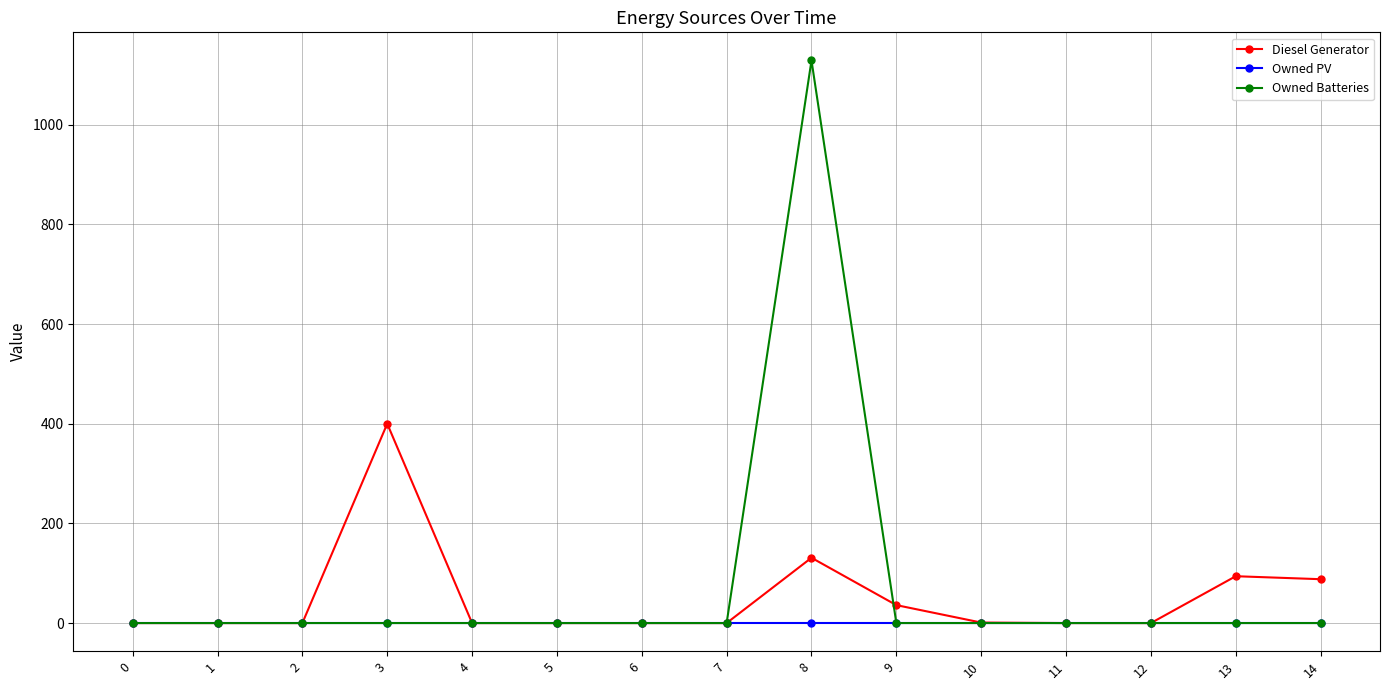

Rank the series by their maximum value, from lowest to highest.

Owned PV, Diesel Generator, Owned Batteries